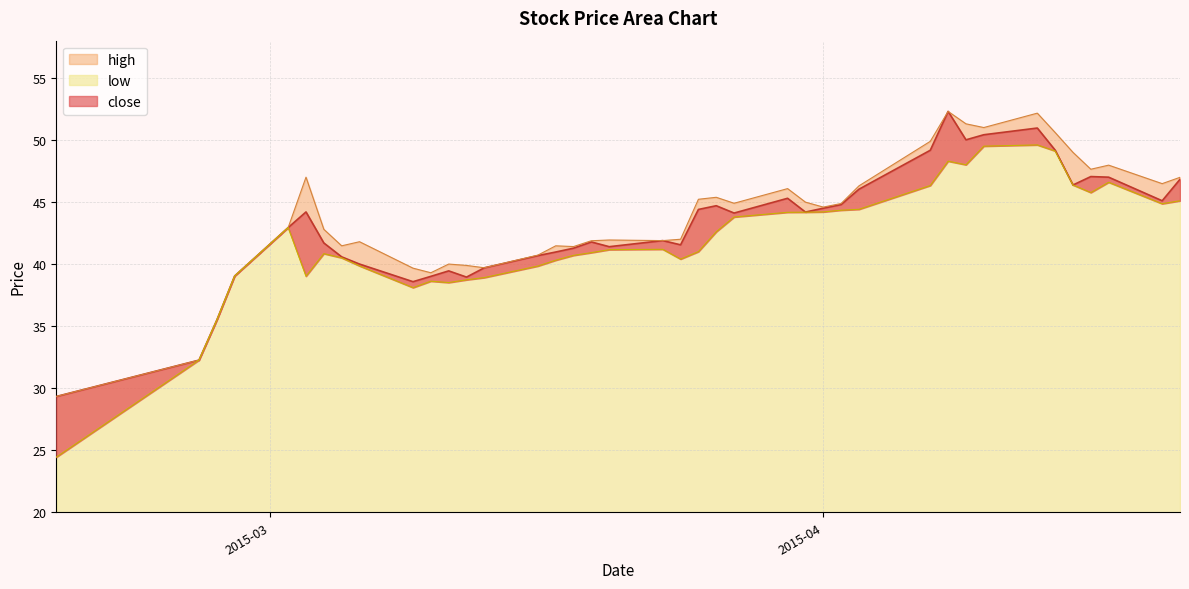

True or false: close has more than 2 interior local peaks.

True